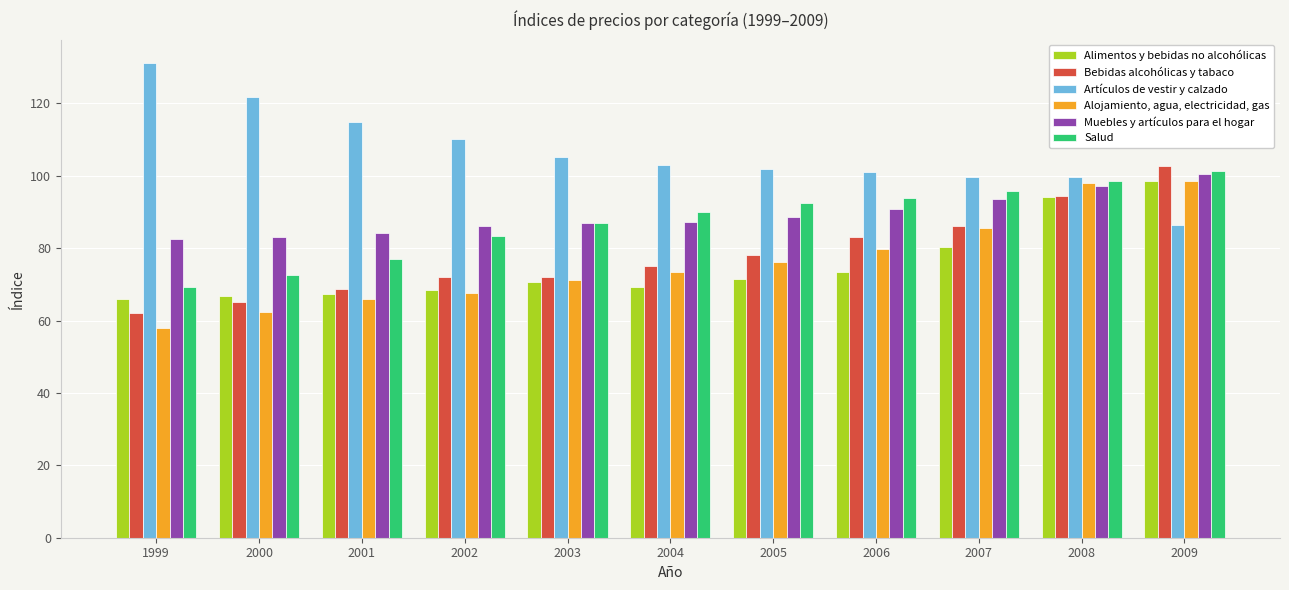

Which series changed the most between 2002 and 2008?

Alojamiento, agua, electricidad, gas